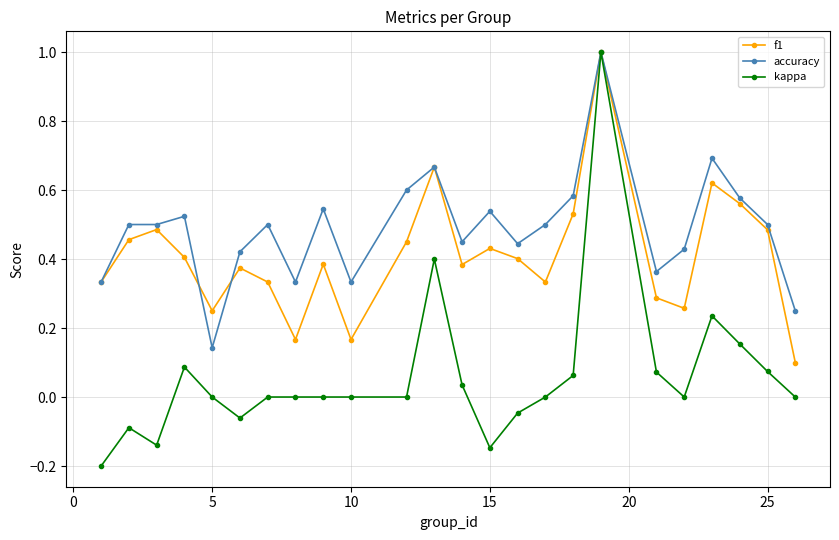

Which series has the largest range (max minus min)?

kappa